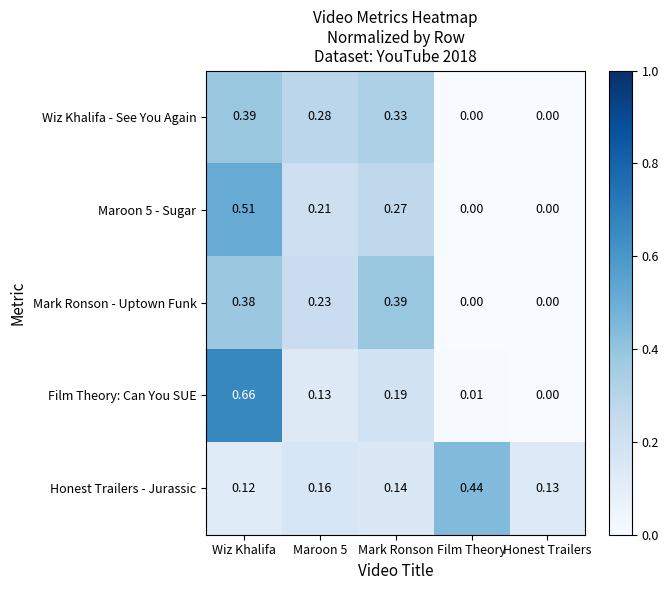

Where is Honest Trailers - Jurassic nearest to the value 0?

Wiz Khalifa